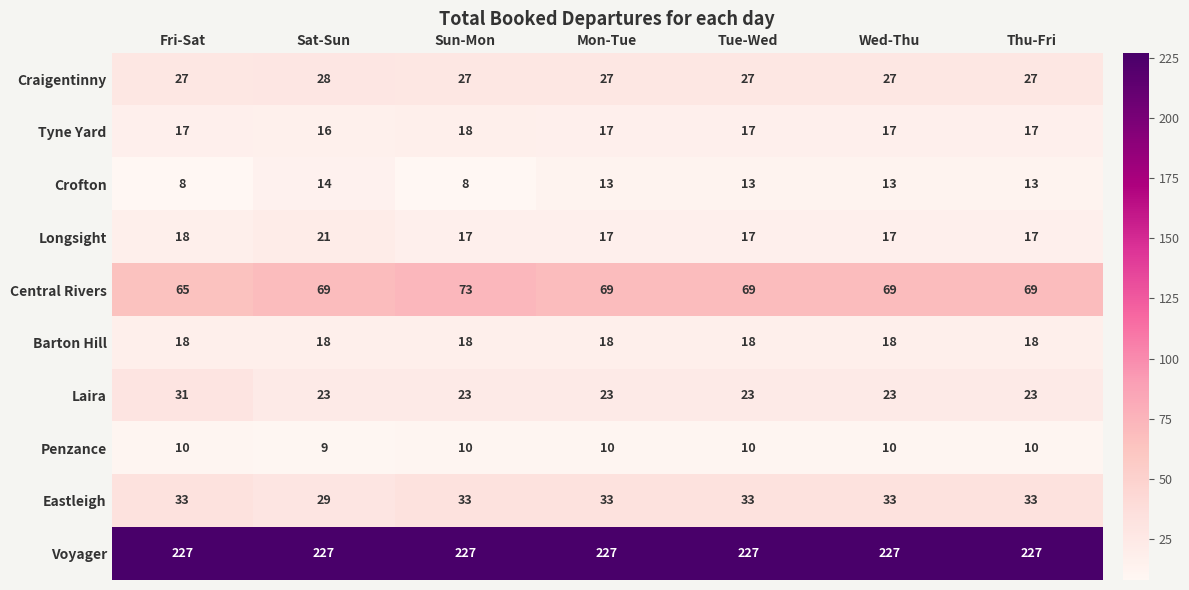

What is the sum of all Crofton values?

82